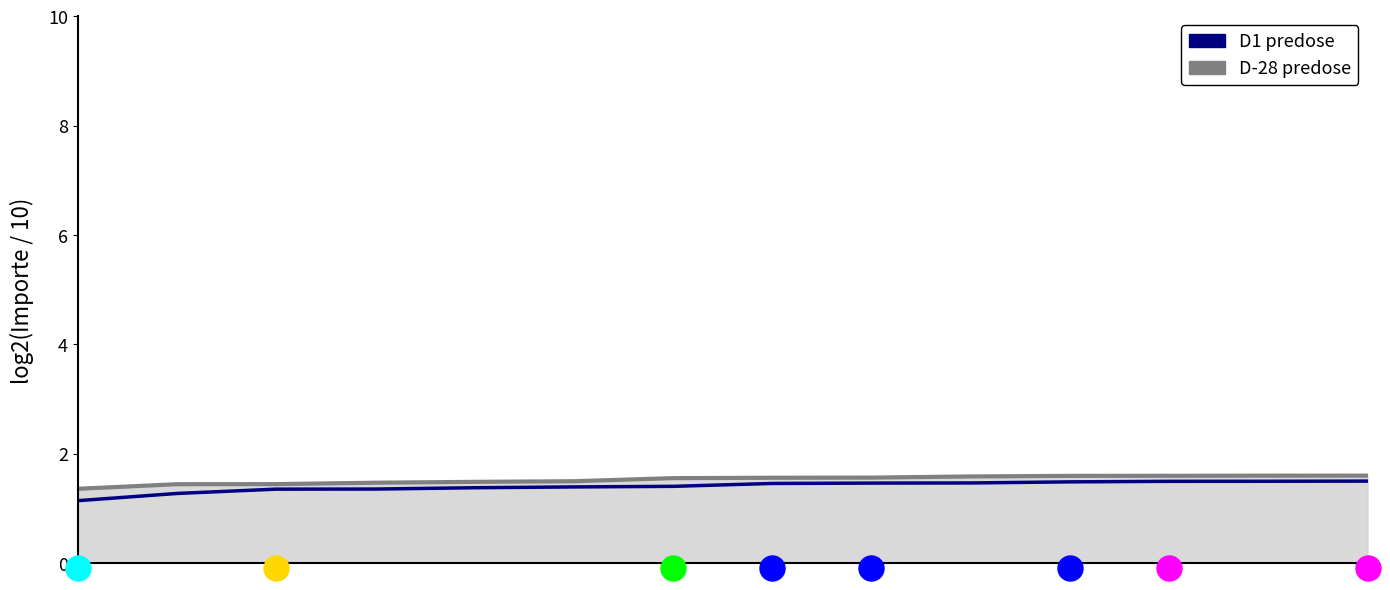

How many D1 predose values are between 1 and 2?

14